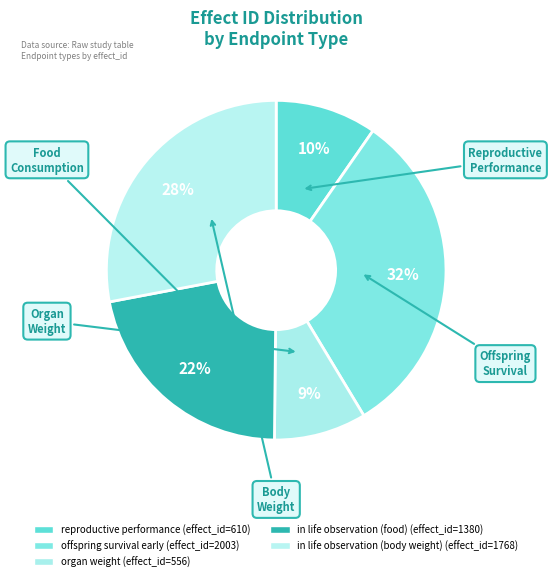

Which category has the biggest portion of the pie?

offspring survival early